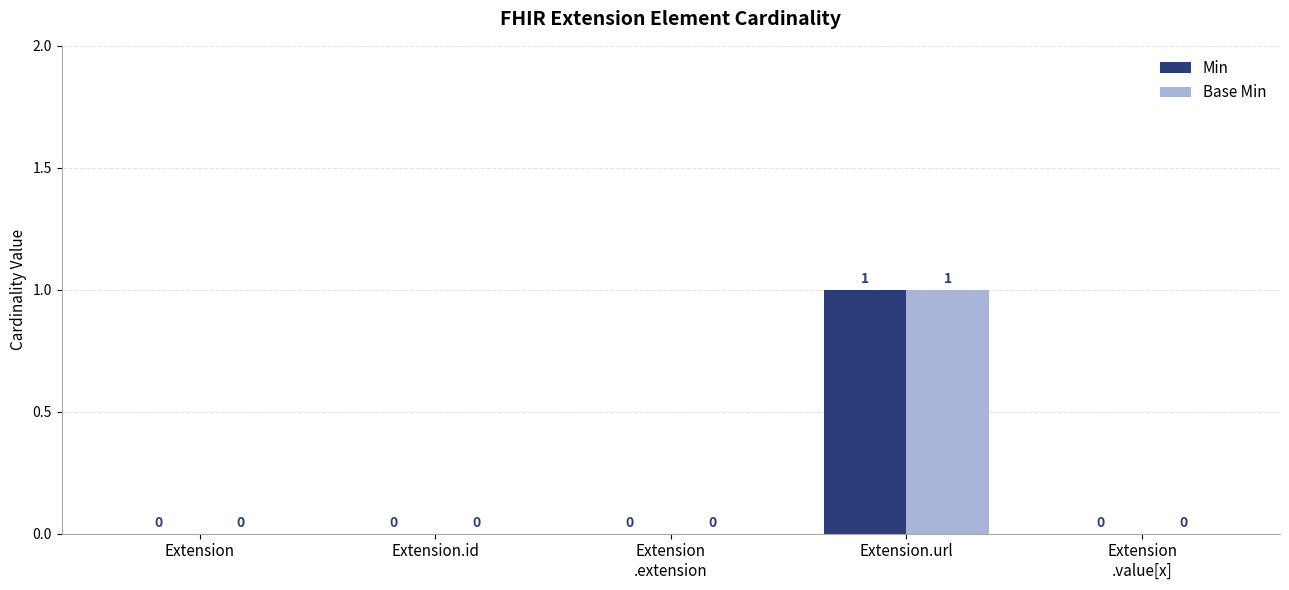

Is it true that Min equals 1 at Extension.url?

True